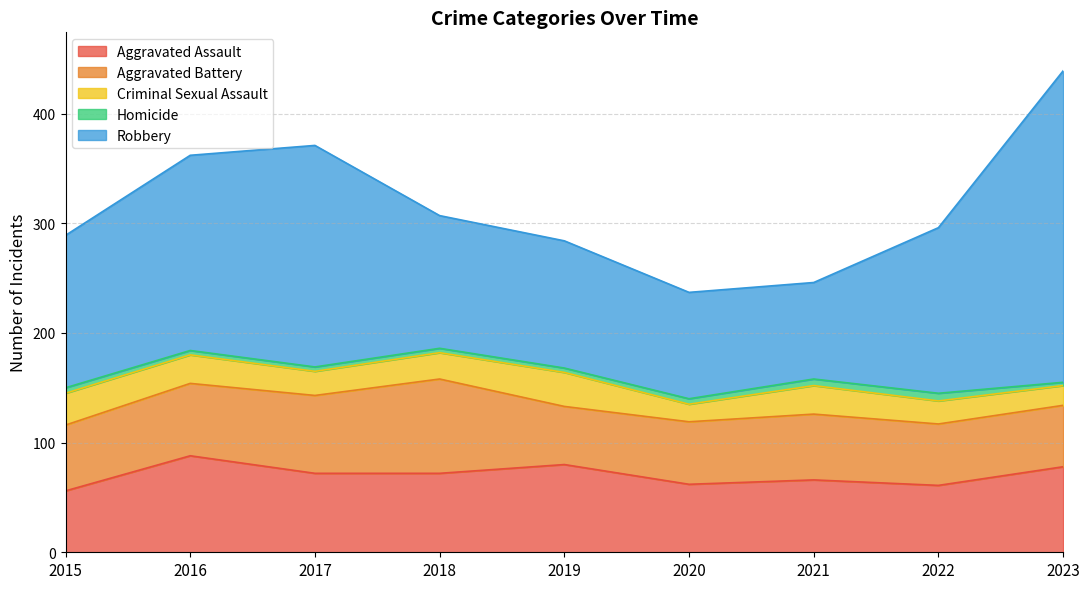

Is the value of Aggravated Battery at 2015 greater than the value of Criminal Sexual Assault at 2016?

Yes